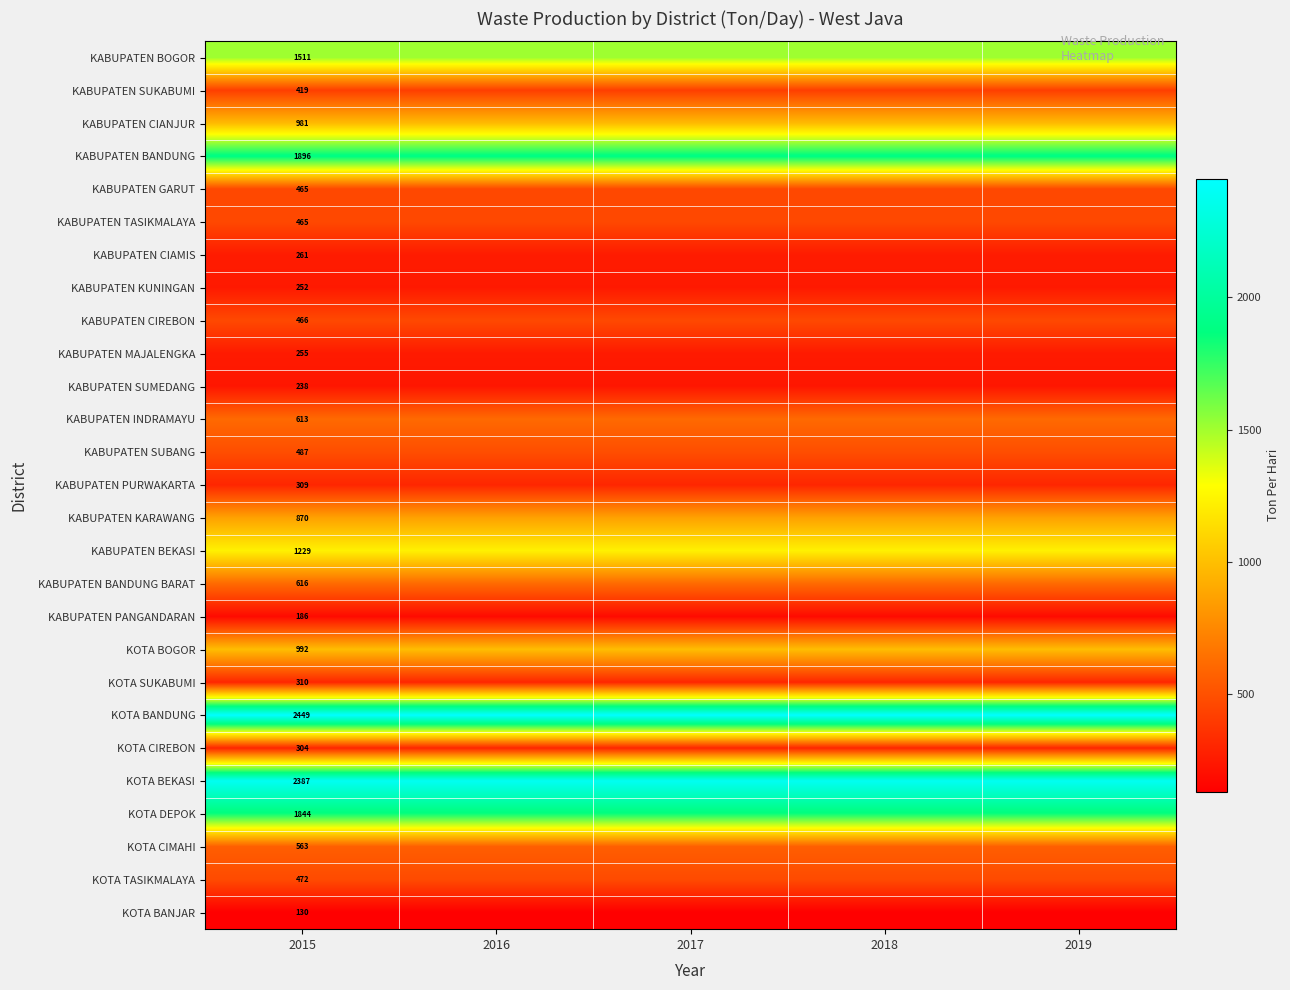

What is the smallest value displayed?

130.2